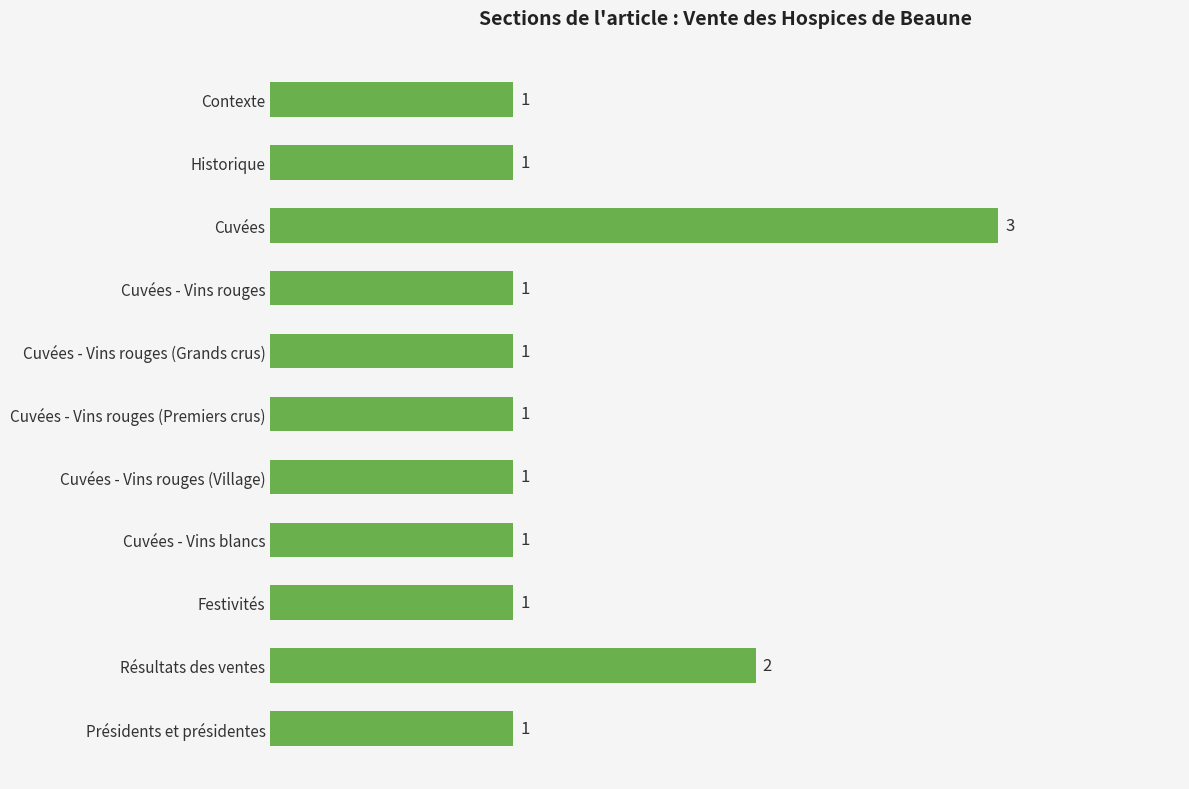

What is the maximum value shown in the chart?

3